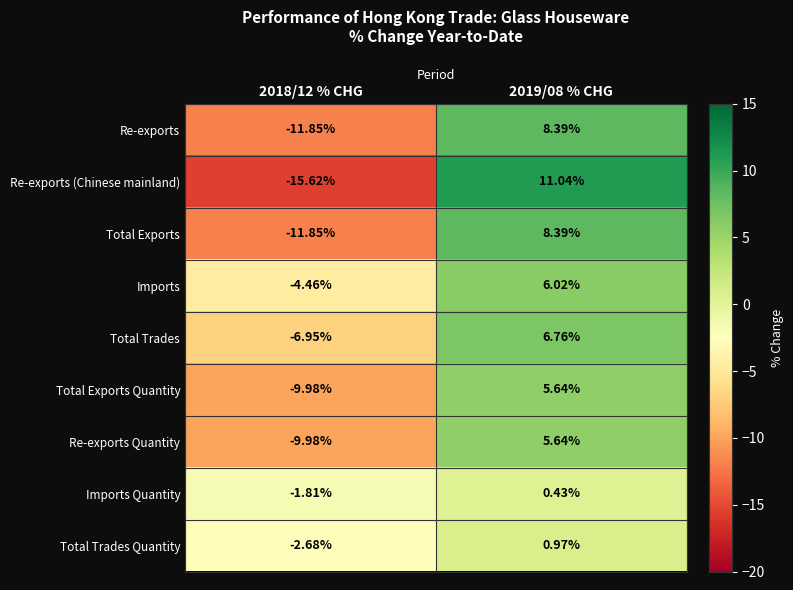

Which series changed the most between 2018/12 % CHG and 2019/08 % CHG?

Re-exports (Chinese mainland)